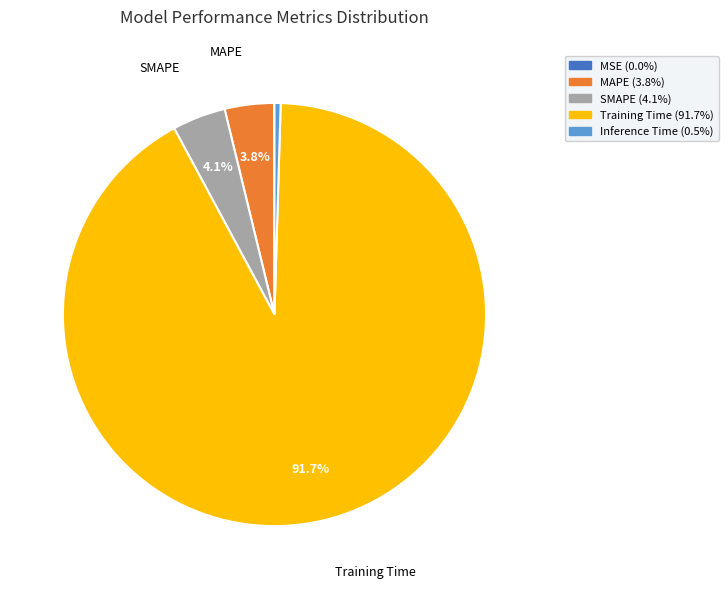

Does any single category account for the majority?

Yes